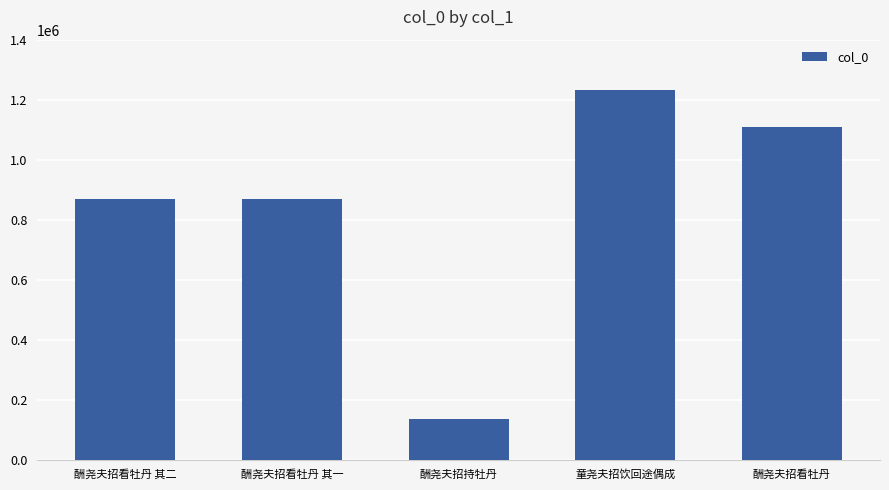

Which label corresponds to the smallest value in the chart?

酬尧夫招持牡丹